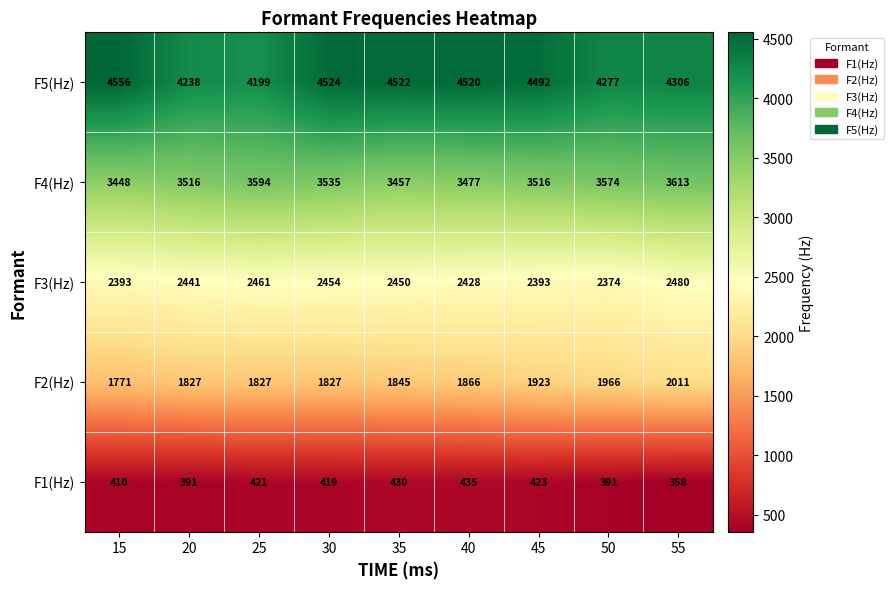

What is the smallest value displayed?

358